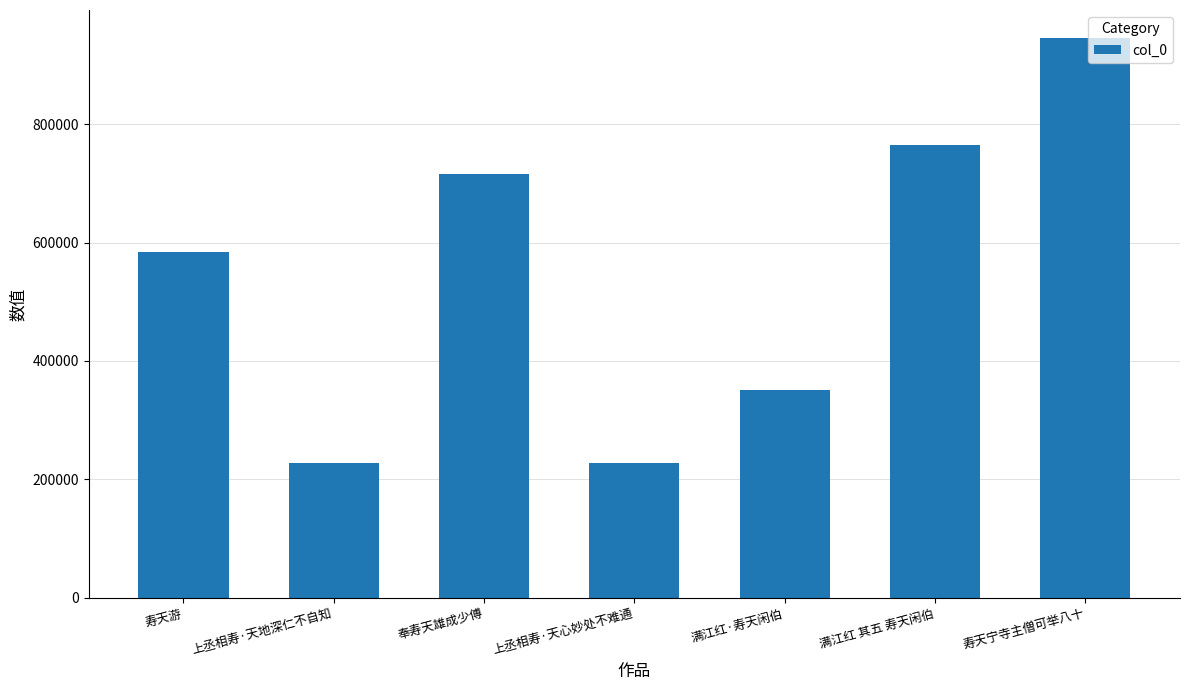

Is it true that the value at 寿天宁寺主僧可举八十 is 1265289?

False